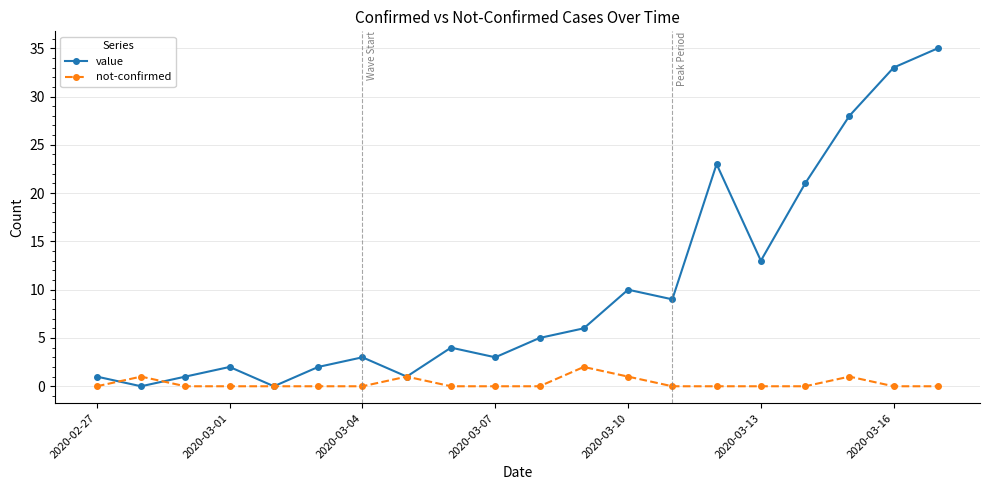

In value, how many points are higher than both neighbors (excluding endpoints)?

5